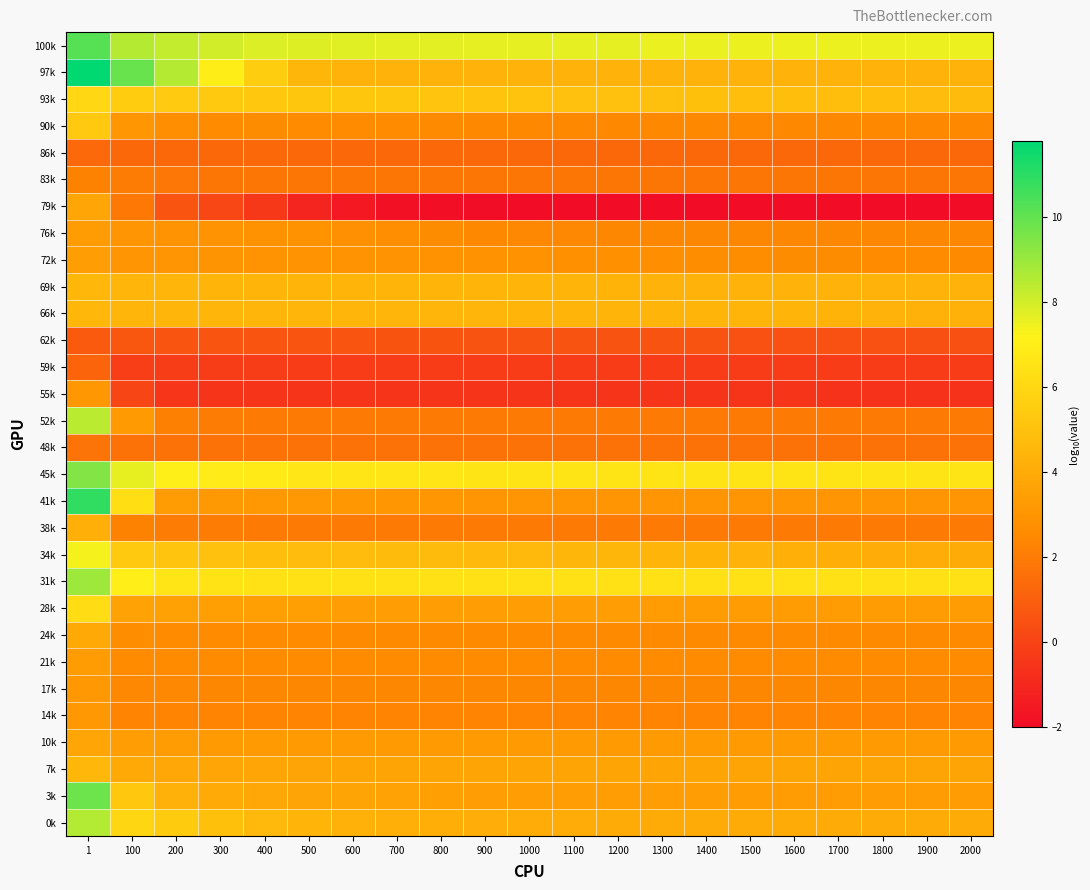

List the series in order of their peak value, lowest first.

62k, 59k, 86k, 48k, 83k, 55k, 17k, 14k, 21k, 76k, 72k, 79k, 10k, 24k, 38k, 66k, 69k, 7k, 90k, 93k, 28k, 34k, 52k, 0k, 31k, 45k, 3k, 100k, 41k, 97k